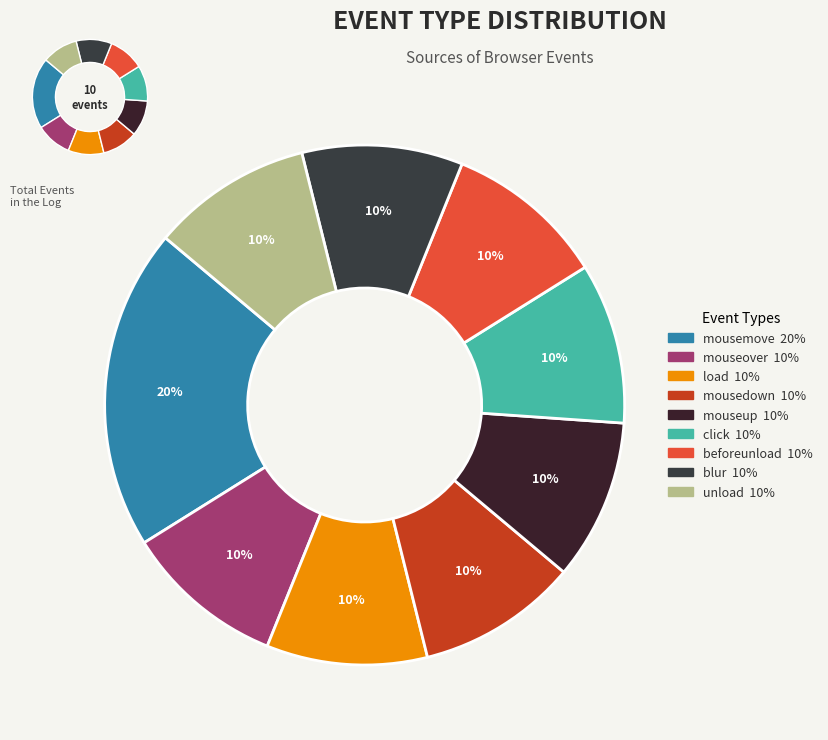

What percentage do blur and click together represent?

20.0%